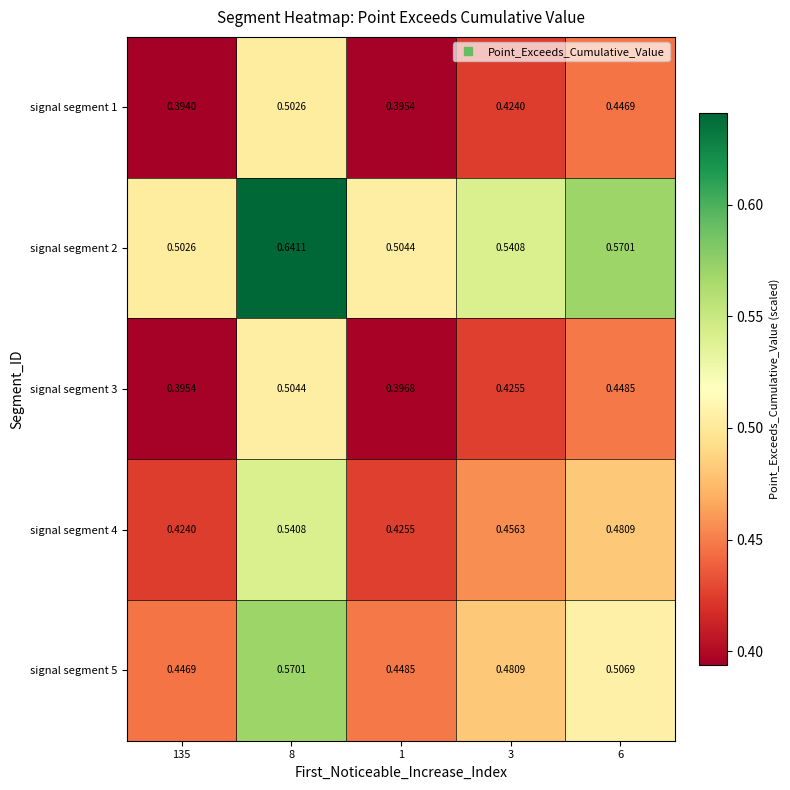

Between 135 and 6, which series saw the biggest shift?

signal segment 2